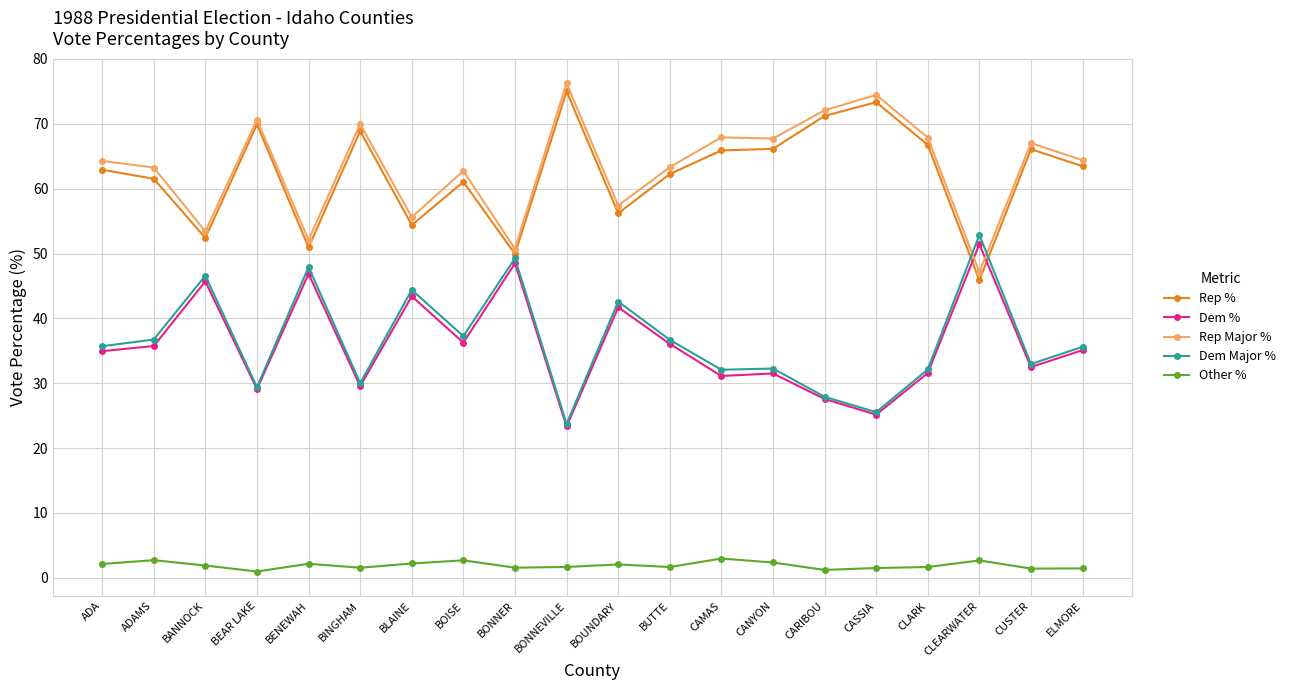

What is the sum of the Rep % values at CASSIA and CUSTER?

139.4